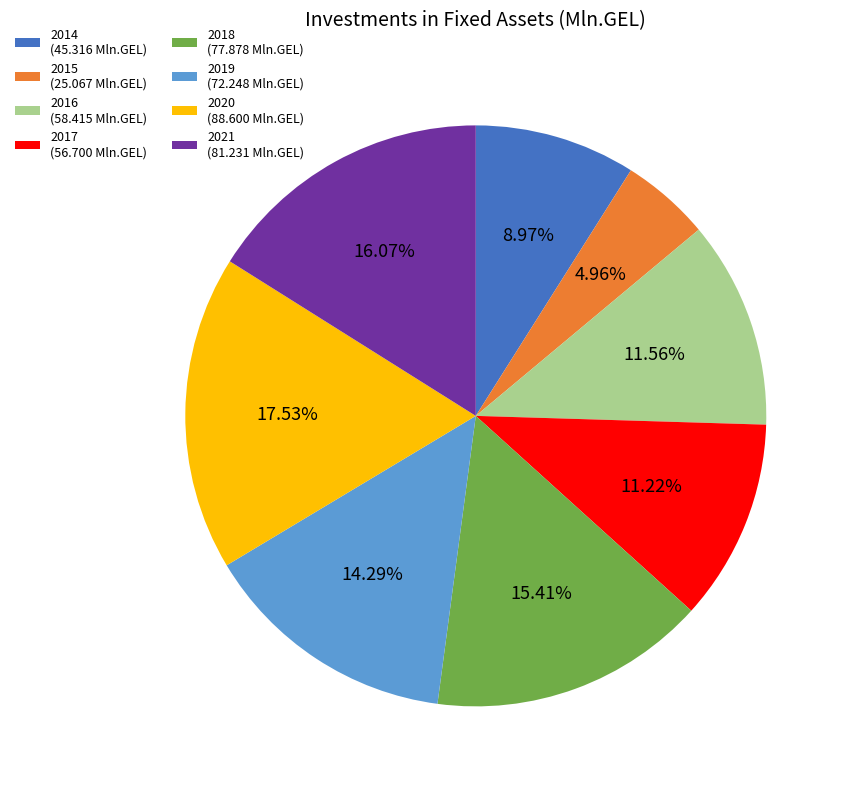

Is 2021 the majority of the pie?

No